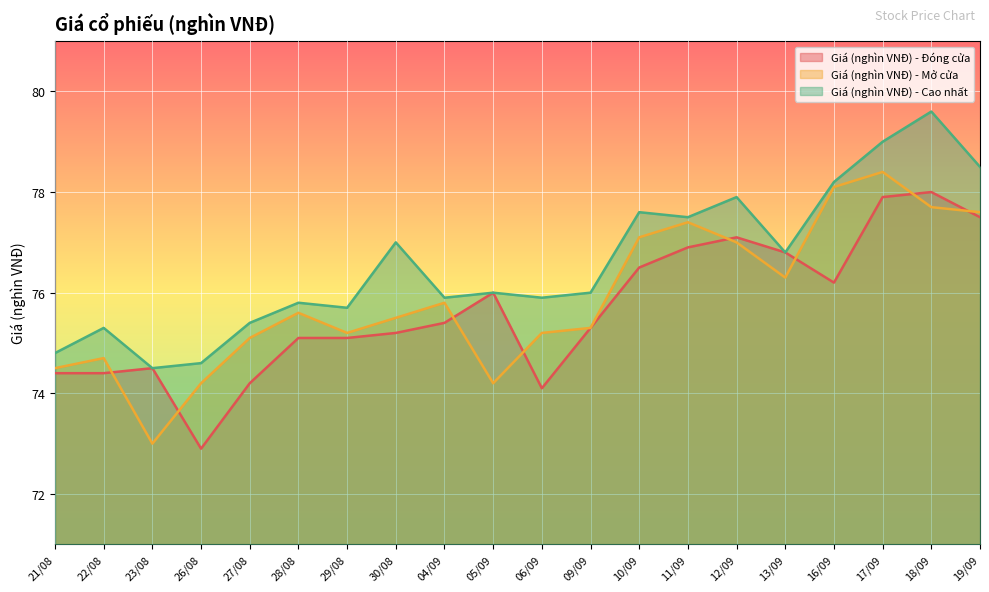

What are all the series names shown in the legend?

Giá (nghìn VNĐ) - Đóng cửa, Giá (nghìn VNĐ) - Mở cửa, Giá (nghìn VNĐ) - Cao nhất